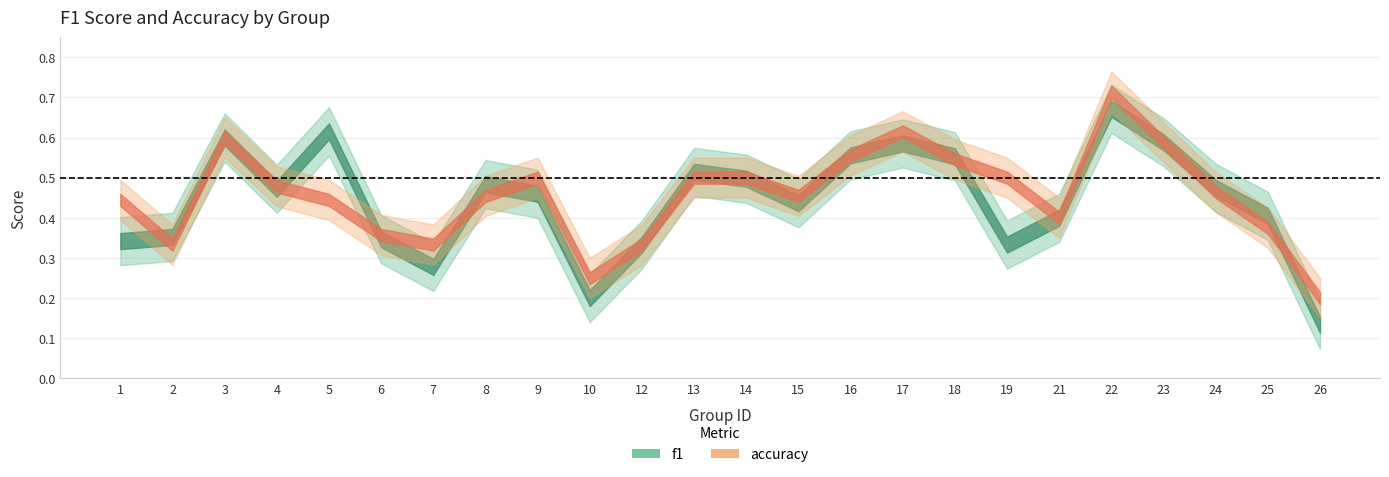

Is this an area chart (filled region under the line)?

No